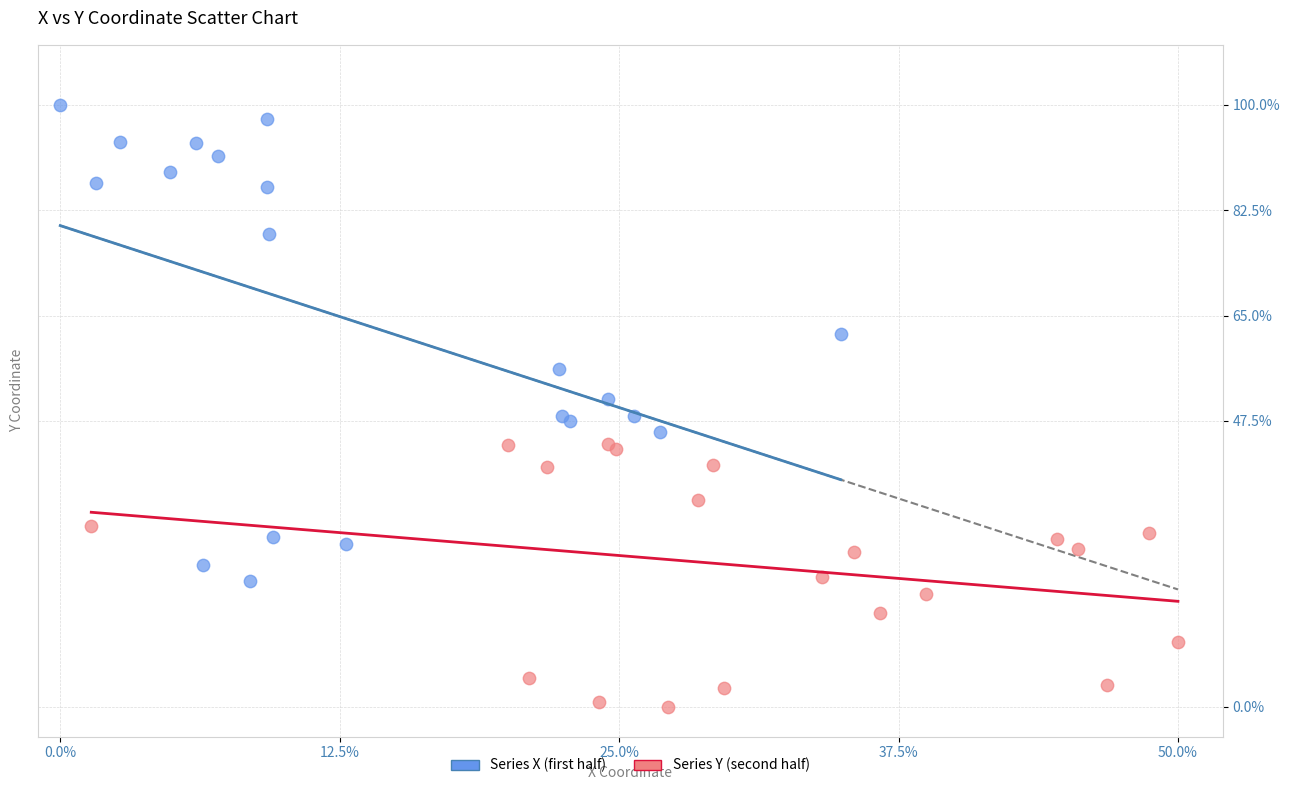

Which series reaches the minimum Y coordinate?

Series Y (second half)